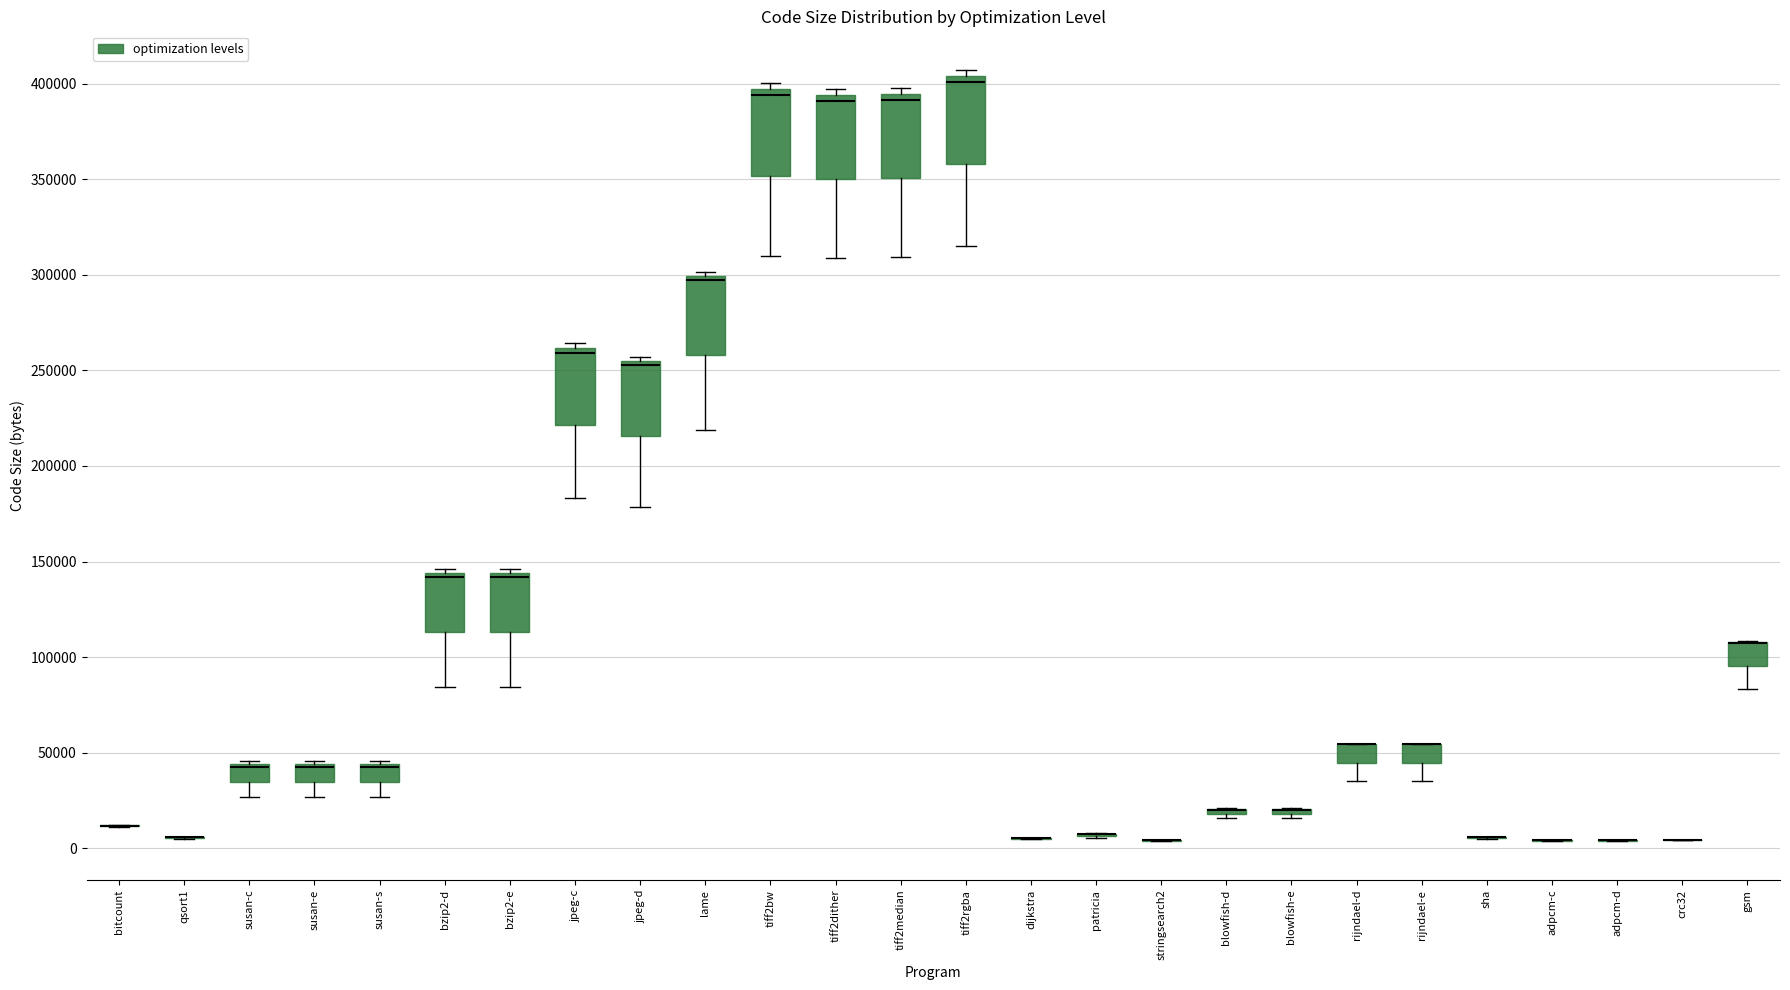

Reading left to right, read every box against the y-axis: the position of its median line, the range the box covers, and the ends of its whiskers. The values are not printed on the chart, so give them approximately, as read against the axis.

bitcount: box collapsed to a line at 10000, whiskers 10000 to 10000
qsort1: box collapsed to a line at 5000, whiskers 5000 to 5000
susan-c: median 40000 (drawn on the box's upper edge), box 35000 to 45000, whiskers 25000 to 45000 (just above the box's upper edge)
susan-e: median 40000 (drawn on the box's upper edge), box 35000 to 45000, whiskers 25000 to 45000 (just above the box's upper edge)
susan-s: median 40000 (drawn on the box's upper edge), box 35000 to 45000, whiskers 25000 to 45000 (just above the box's upper edge)
bzip2-d: median 140000, box 115000 to 145000, whiskers 85000 to 145000 (just above the box's upper edge)
bzip2-e: median 140000, box 115000 to 145000, whiskers 85000 to 145000 (just above the box's upper edge)
jpeg-c: median 260000 (just below the box's upper edge), box 220000 to 260000, whiskers 185000 to 265000
jpeg-d: median 255000 (just below the box's upper edge), box 215000 to 255000, whiskers 180000 to 255000 (just above the box's upper edge)
lame: median 295000, box 260000 to 300000, whiskers 220000 to 300000 (just above the box's upper edge)
tiff2bw: median 395000 (just below the box's upper edge), box 350000 to 395000, whiskers 310000 to 400000
tiff2dither: median 390000, box 350000 to 395000, whiskers 310000 to 395000 (just above the box's upper edge)
tiff2median: median 390000, box 350000 to 395000, whiskers 310000 to 400000
tiff2rgba: median 400000, box 360000 to 405000, whiskers 315000 to 405000 (just above the box's upper edge)
dijkstra: box collapsed to a line at 5000, whiskers 5000 to 5000
patricia: box collapsed to a line at 10000, whiskers 5000 to 10000
stringsearch2: box collapsed to a line at 5000, whiskers 5000 to 5000
blowfish-d: box collapsed to a line at 20000, whiskers 15000 to 20000
blowfish-e: box collapsed to a line at 20000, whiskers 15000 to 20000
rijndael-d: median 55000 (drawn on the box's upper edge), box 45000 to 55000, whiskers 35000 to 55000
rijndael-e: median 55000 (drawn on the box's upper edge), box 45000 to 55000, whiskers 35000 to 55000
sha: box collapsed to a line at 5000, whiskers 5000 to 5000
adpcm-c: box collapsed to a line at 5000, whiskers 5000 to 5000
adpcm-d: box collapsed to a line at 5000, whiskers 5000 to 5000
crc32: box collapsed to a line at 5000, whiskers 5000 to 5000
gsm: median 105000 (drawn on the box's upper edge), box 95000 to 110000, whiskers 85000 to 110000